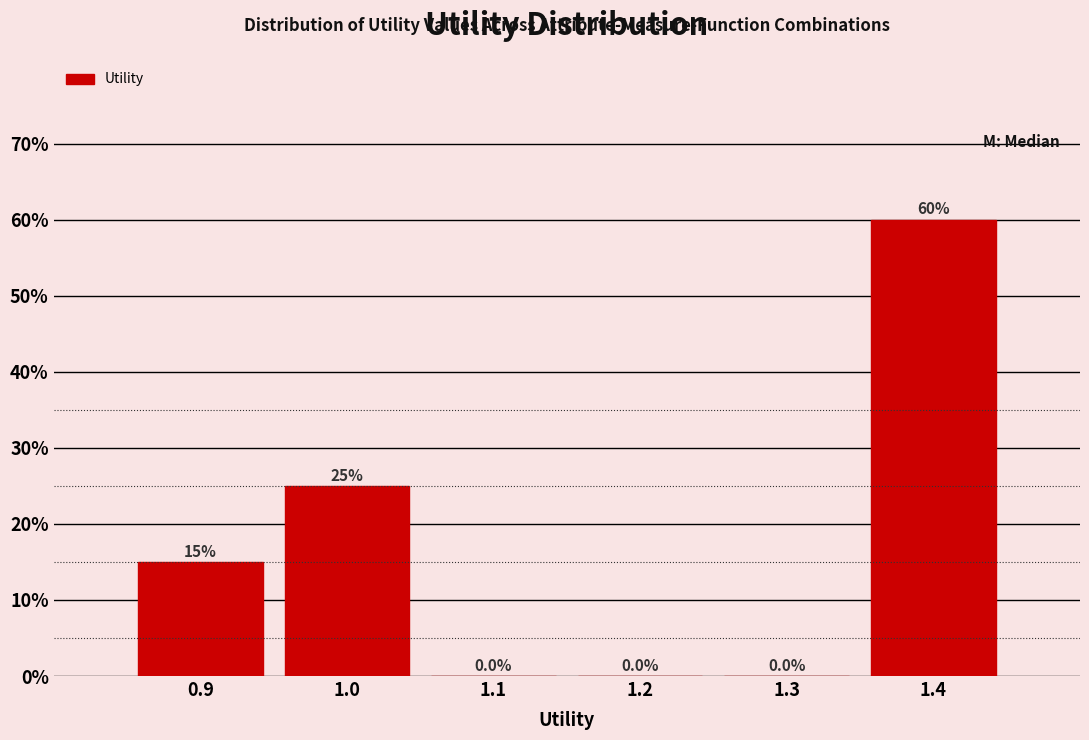

Reading left to right, list all the values displayed in this chart.

0.9=15	1.0=25	1.1=0	1.2=0	1.3=0	1.4=60